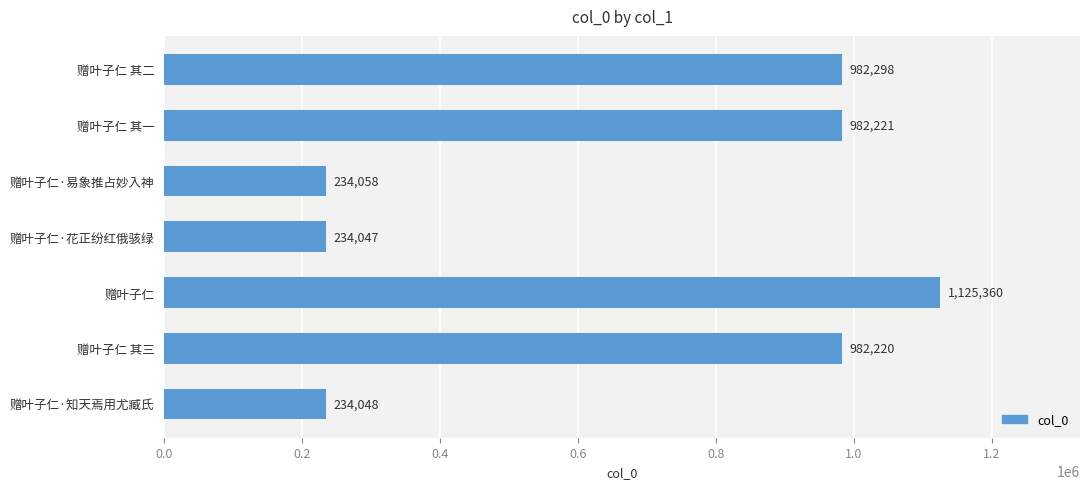

Is it true that the value at 赠叶子仁 其三 is 982220?

True